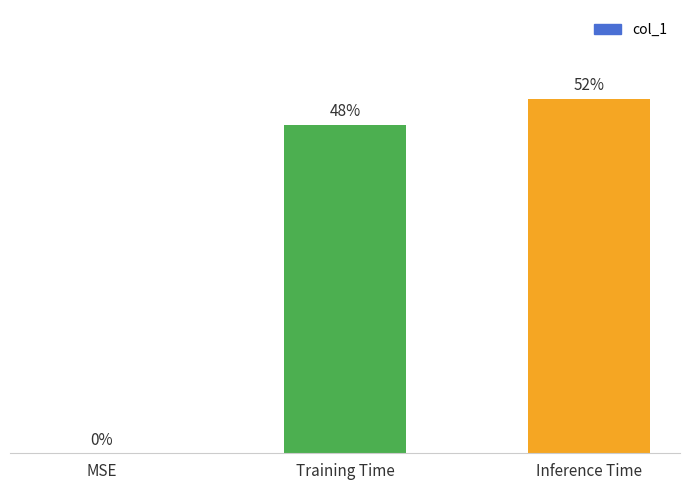

Are the bars horizontal?

No